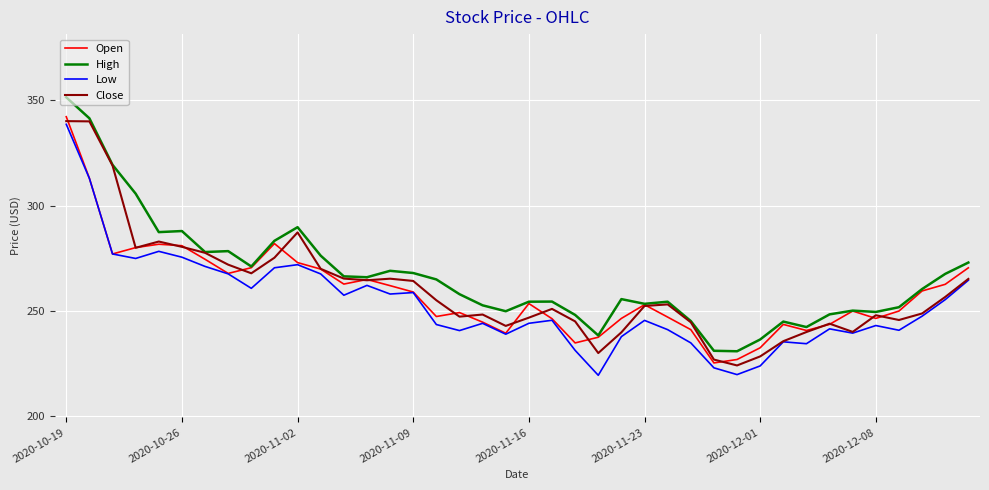

What is the minimum value for Close?

224.2